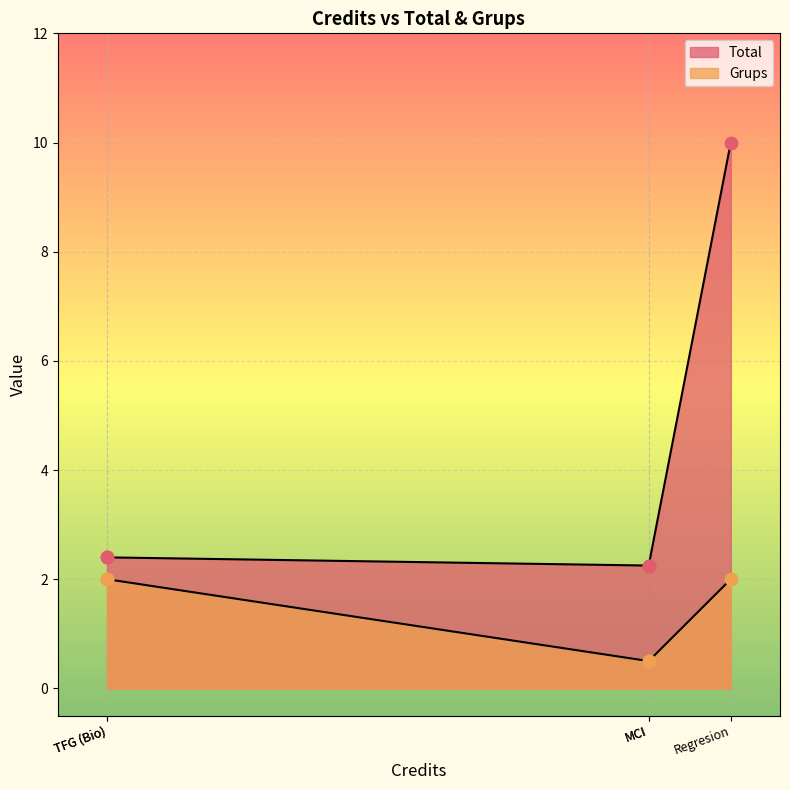

Which series has the largest Y range (max minus min)?

Total